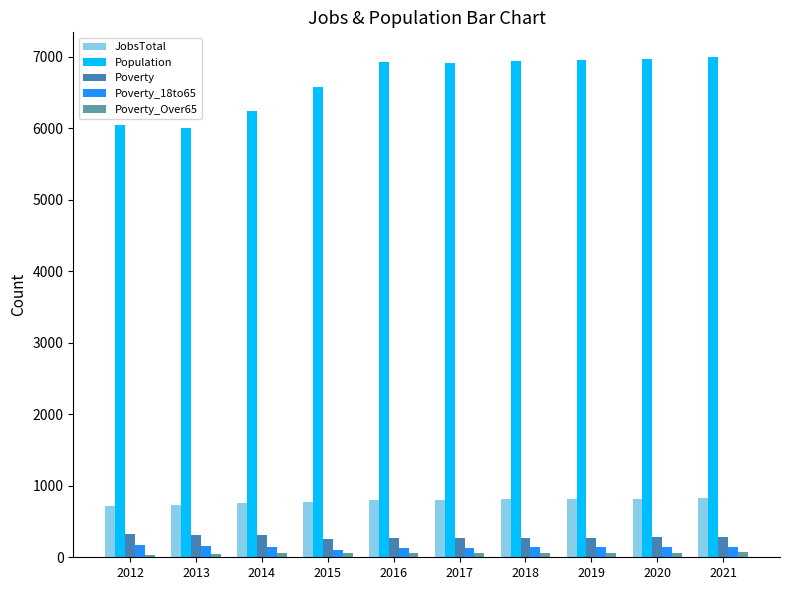

Is the value of JobsTotal at 2020 greater than the value of Poverty at 2012?

Yes